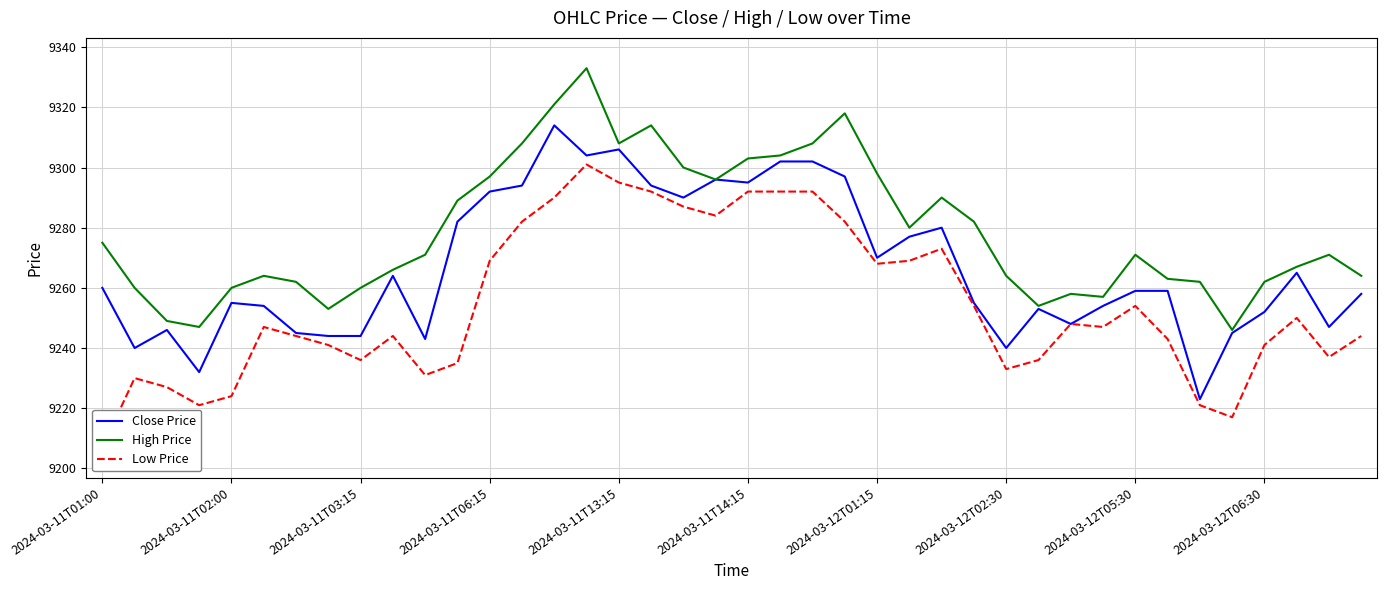

Which series changed the most between 22 and 23?

High Price